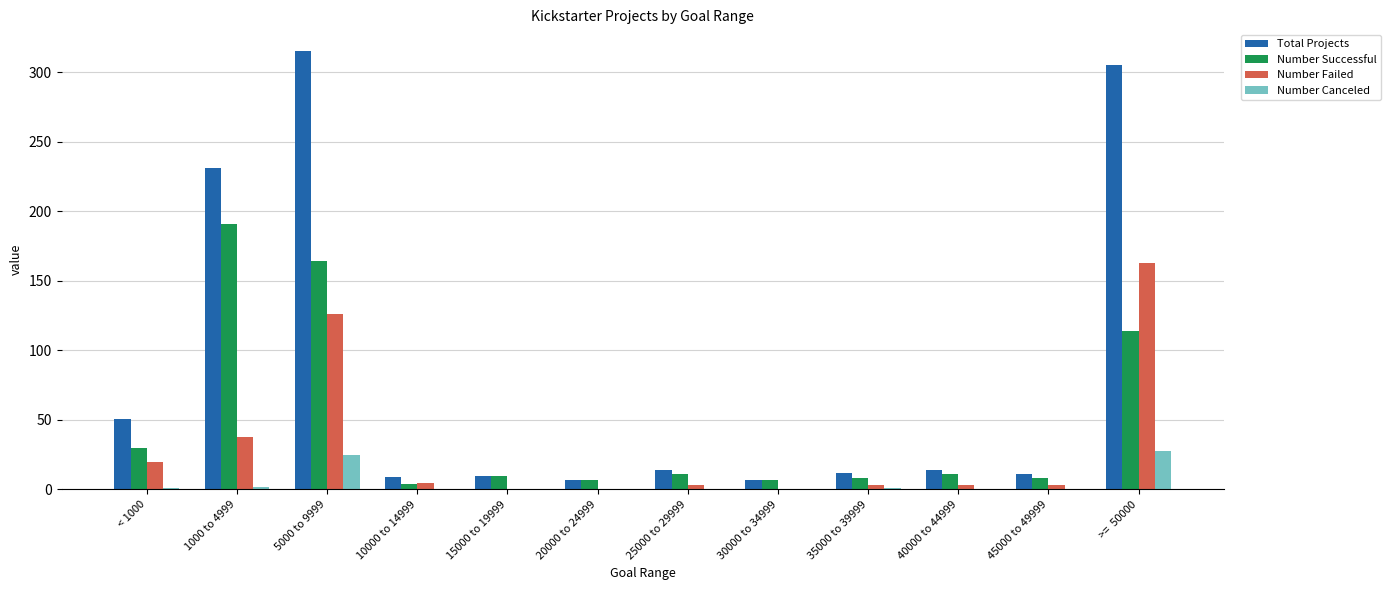

How many distinct data groups are displayed?

4